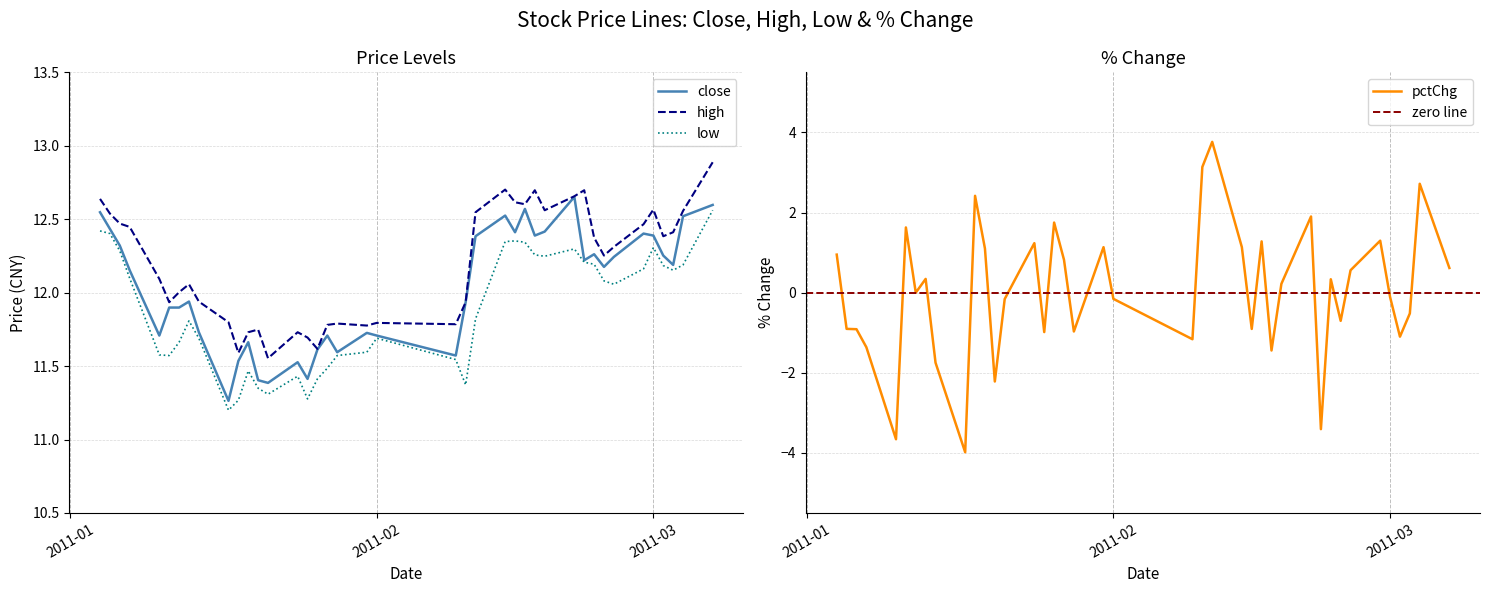

Reading left to right, transcribe all the data shown in this chart.

close: 12.5	12.4	12.3	12.2	11.7	11.9	11.9	11.9	11.7	11.3	11.5	11.7	11.4	11.4	11.5	11.4	11.6	11.7	11.6	11.7	11.7	11.6	11.9	12.4	12.5	12.4	12.6	12.4	12.4	12.7	12.2	12.3	12.2	12.2	12.4	12.4	12.3	12.2	12.5	12.6
high: 12.6	12.5	12.5	12.4	12.1	11.9	12.0	12.1	11.9	11.8	11.6	11.7	11.7	11.6	11.7	11.7	11.6	11.8	11.8	11.8	11.8	11.8	11.9	12.5	12.7	12.6	12.6	12.7	12.6	12.7	12.7	12.4	12.3	12.3	12.5	12.6	12.4	12.4	12.6	12.9
low: 12.4	12.4	12.3	12.1	11.6	11.6	11.7	11.8	11.7	11.2	11.3	11.5	11.3	11.3	11.4	11.3	11.4	11.5	11.6	11.6	11.7	11.5	11.4	11.8	12.3	12.4	12.3	12.3	12.2	12.3	12.2	12.2	12.1	12.1	12.2	12.3	12.2	12.2	12.2	12.6
pctChg: 0.9	-0.9	-0.9	-1.4	-3.7	1.6	0.0	0.3	-1.7	-4.0	2.4	1.1	-2.2	-0.2	1.2	-1.0	1.7	0.8	-1.0	1.1	-0.2	-1.2	3.1	3.8	1.1	-0.9	1.3	-1.4	0.2	1.9	-3.4	0.3	-0.7	0.6	1.3	-0.1	-1.1	-0.5	2.7	0.6